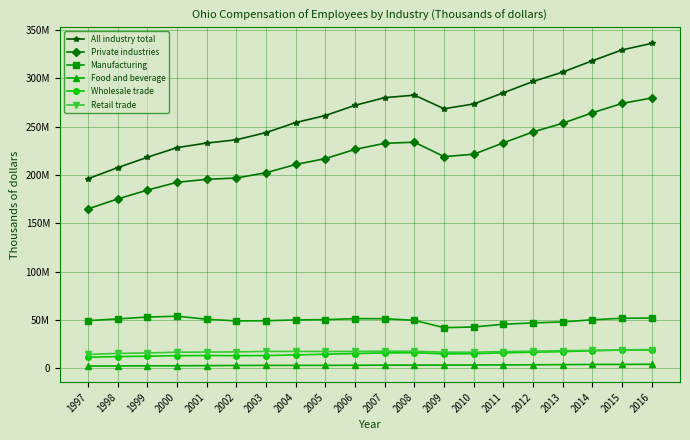

What is the sum of all Manufacturing values?

990762168